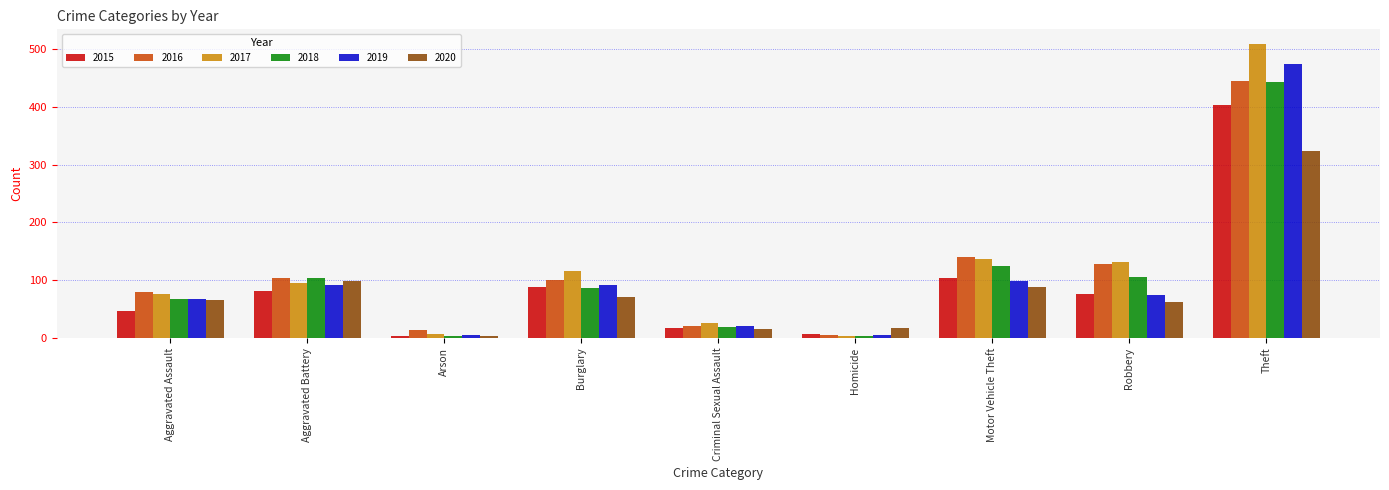

What position from the right is Theft?

1